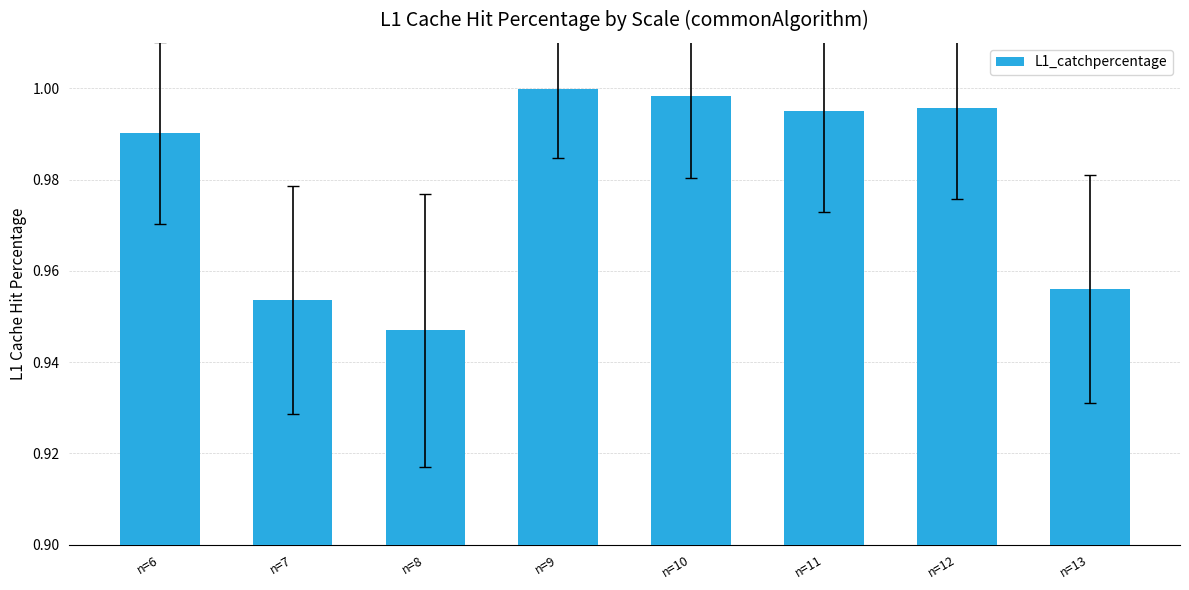

Between n=6 and n=9, which is larger?

n=9